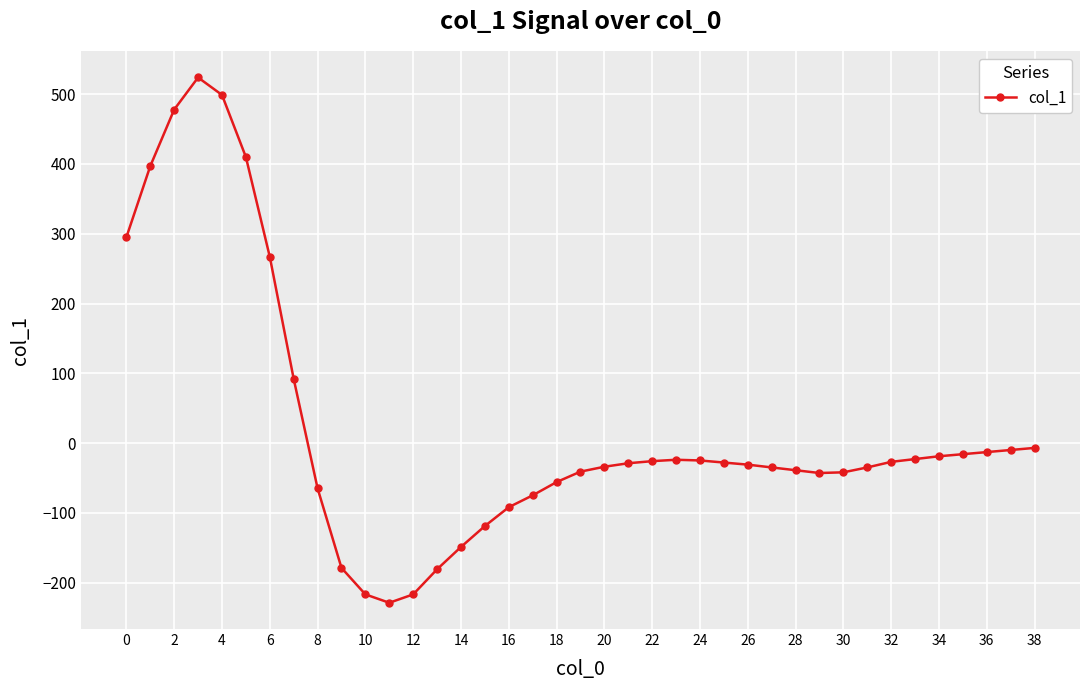

How many values are above zero?

8